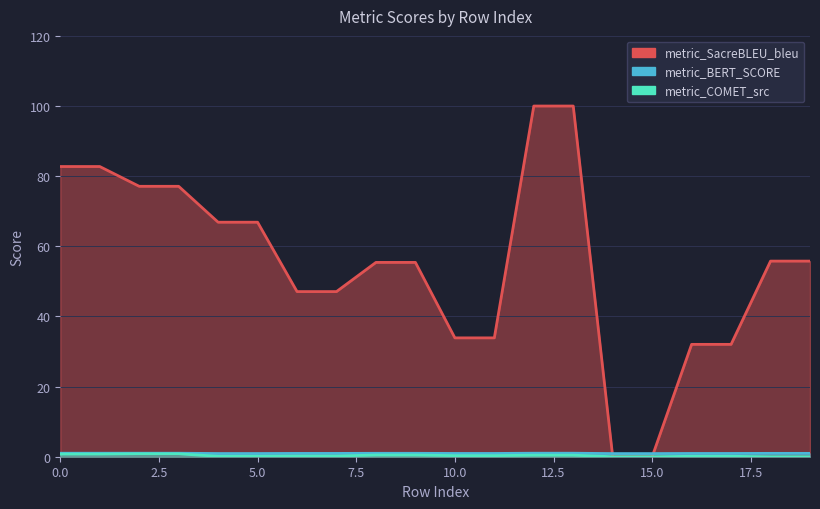

Reading left to right, extract all data points from this chart.

metric_SacreBLEU_bleu: 82.8	82.8	77.1	77.1	66.9	66.9	47.1	47.1	55.4	55.4	33.9	33.9	100.0	100.0	0.0	0.0	32.0	32.0	55.8	55.8
metric_BERT_SCORE: 1.0	1.0	1.0	1.0	0.9	0.9	0.9	0.9	1.0	1.0	0.9	0.9	1.0	1.0	0.9	0.9	0.9	0.9	1.0	1.0
metric_COMET_src: 0.7	0.7	0.8	0.8	0.1	0.1	0.2	0.2	0.5	0.5	0.3	0.3	0.4	0.4	0.0	0.0	0.1	0.1	0.0	0.0